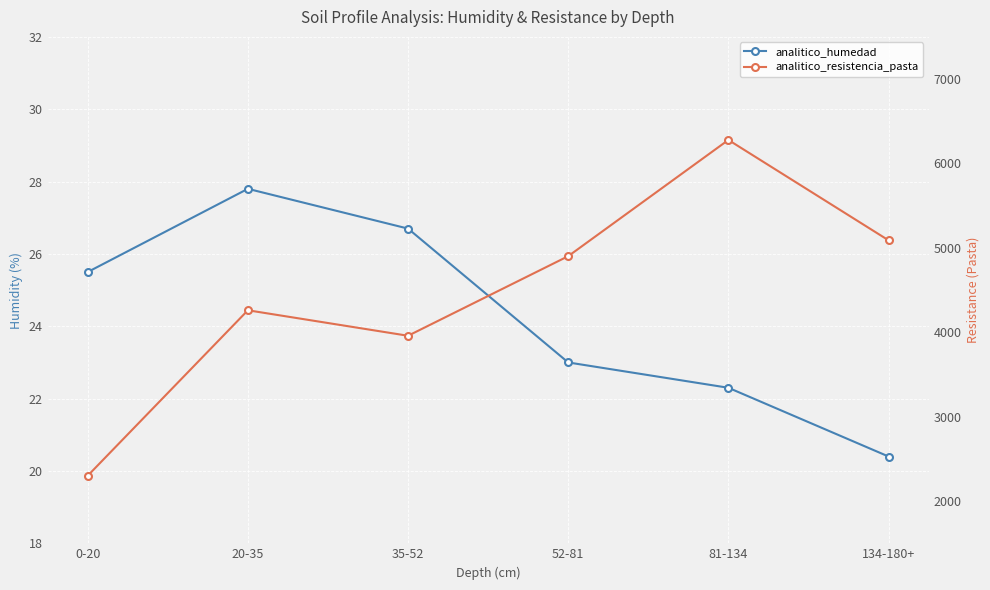

Rank the series by their average value, from highest to lowest.

analitico_resistencia_pasta, analitico_humedad